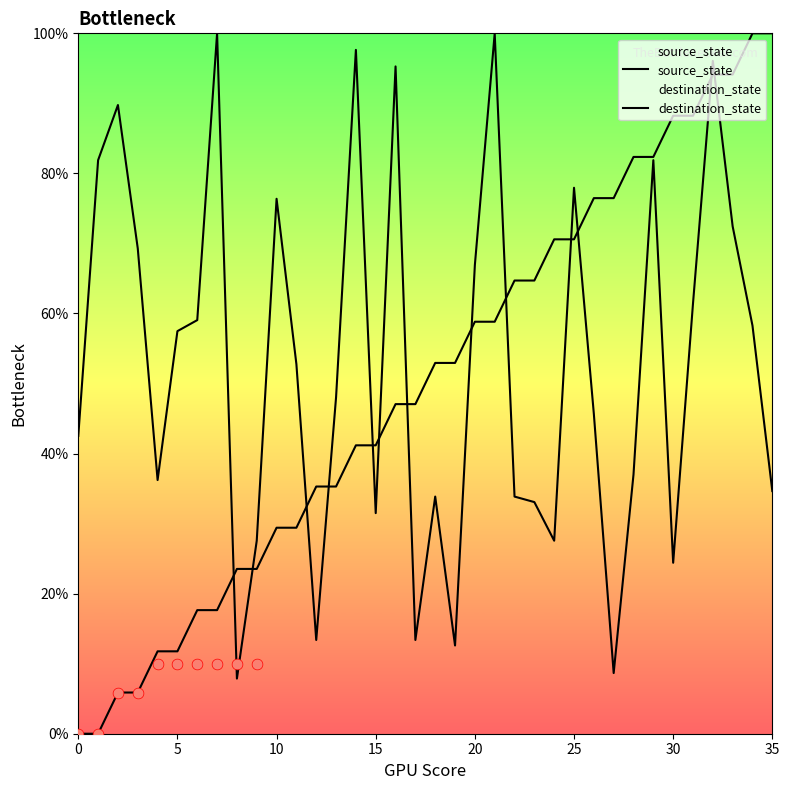

Which series contains the highest Y value?

source_state